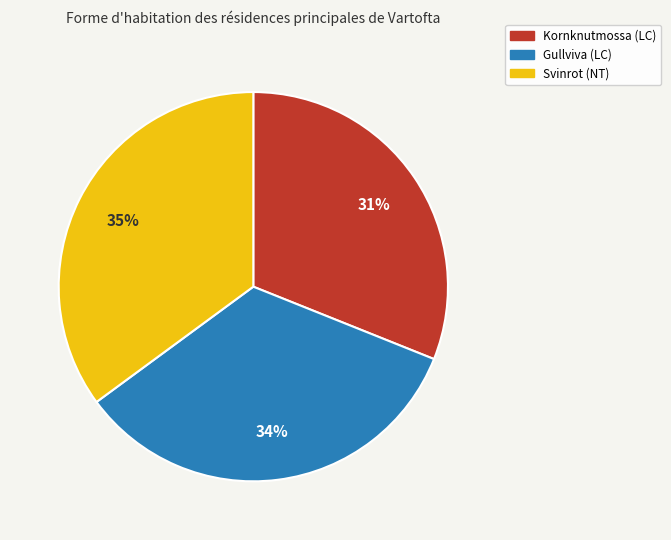

Do Svinrot (NT) and Kornknutmossa (LC) together represent more than half of the pie?

Yes